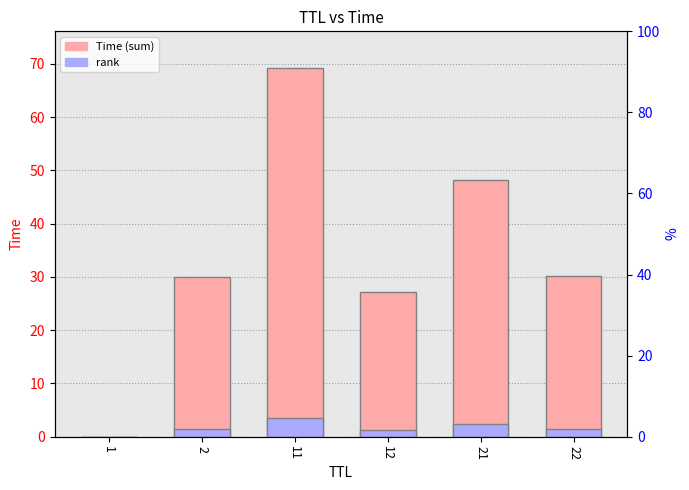

Is it true that Time equals 69.2 at 11?

True